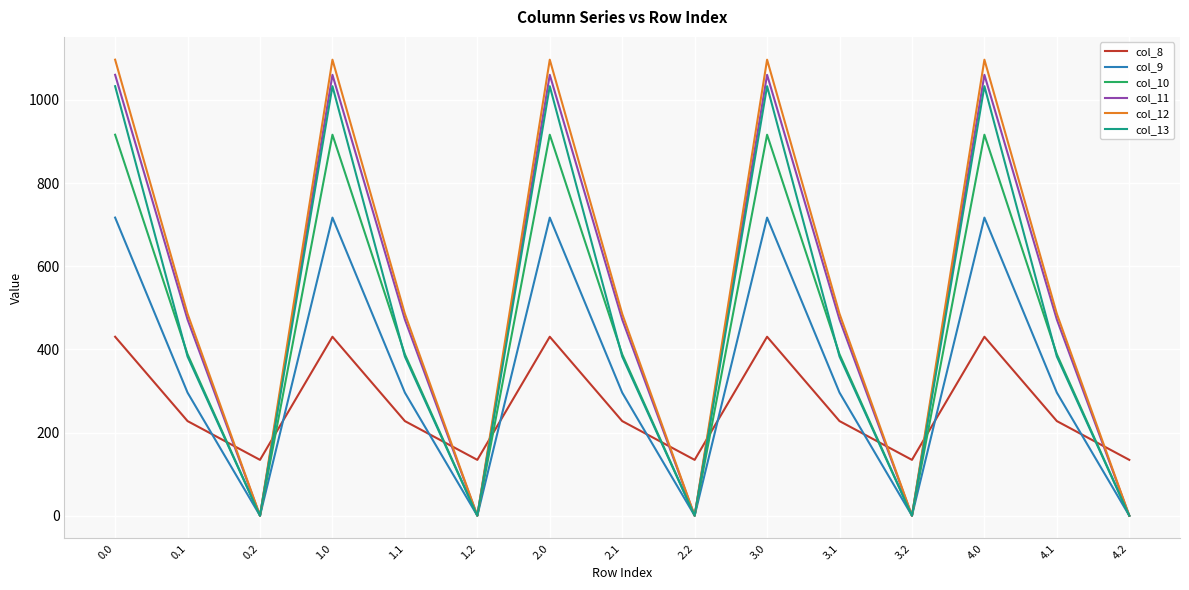

What is the difference between the highest and lowest values at 0.0?

666.4